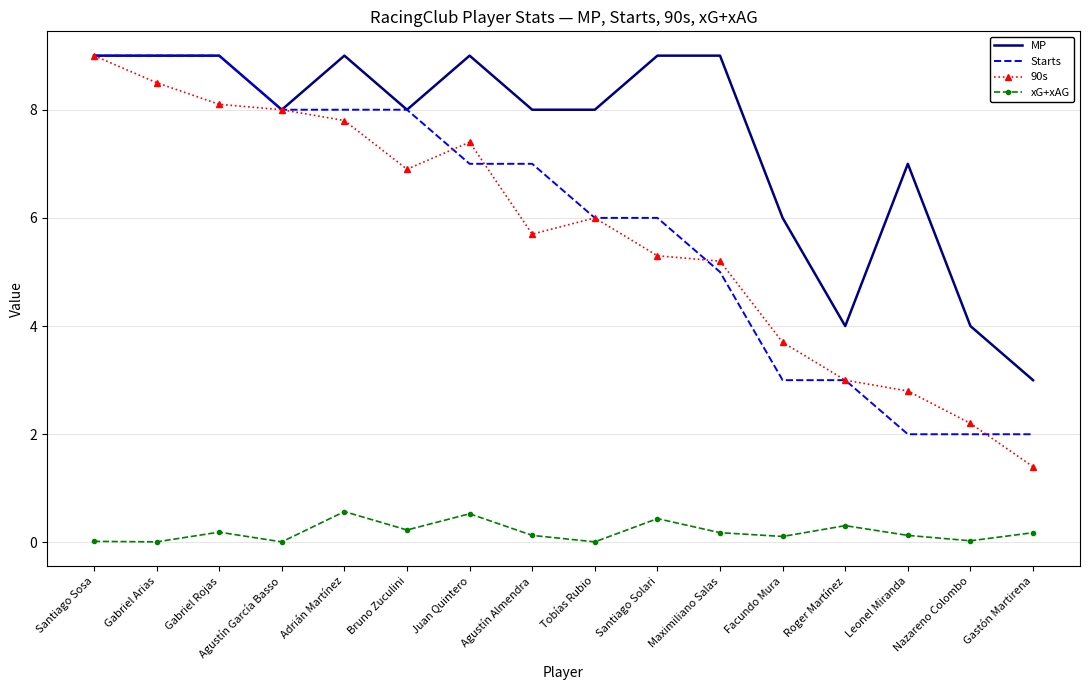

Which series has the largest total across all categories?

MP